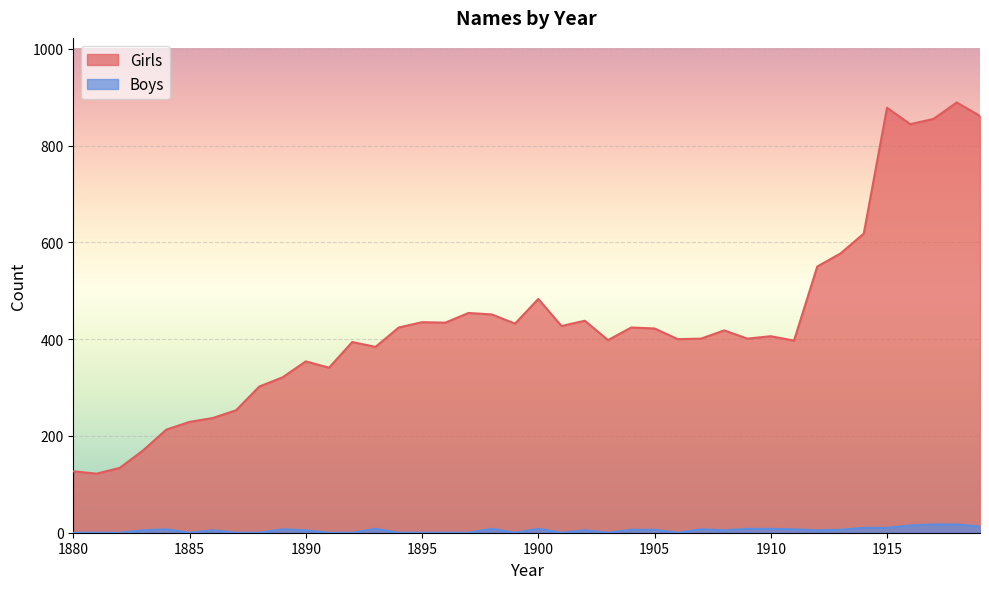

Which series has the widest spread of values?

Girls